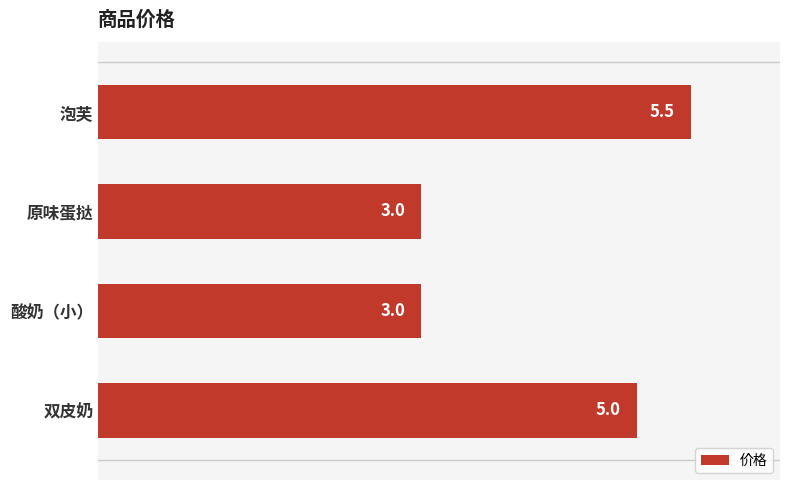

The value at 酸奶（小） is 3.0. True or false?

True